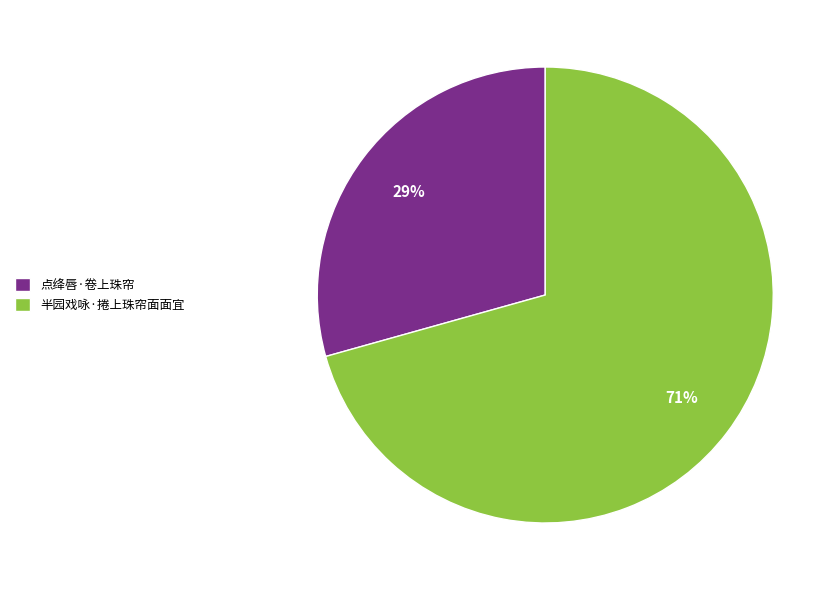

To the nearest percent, what is the combined percentage of 点绛唇·卷上珠帘 and 半园戏咏·捲上珠帘面面宜?

100%